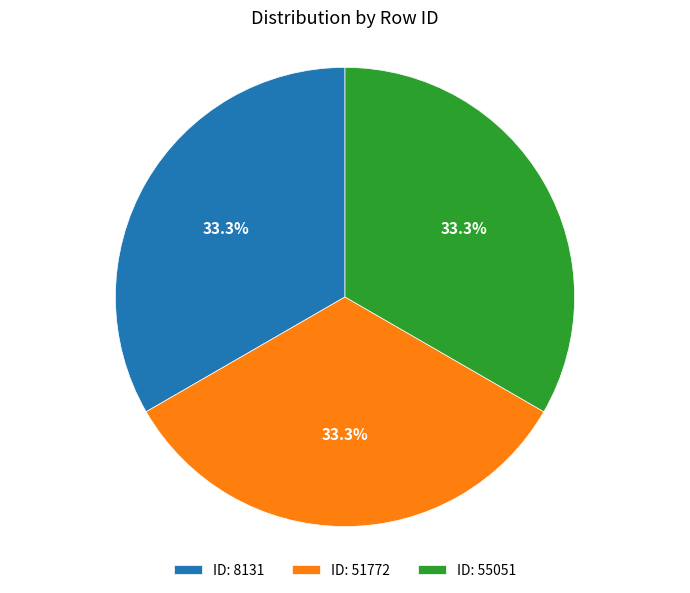

What percentage do ID: 51772 and ID: 8131 together represent?

66.7%